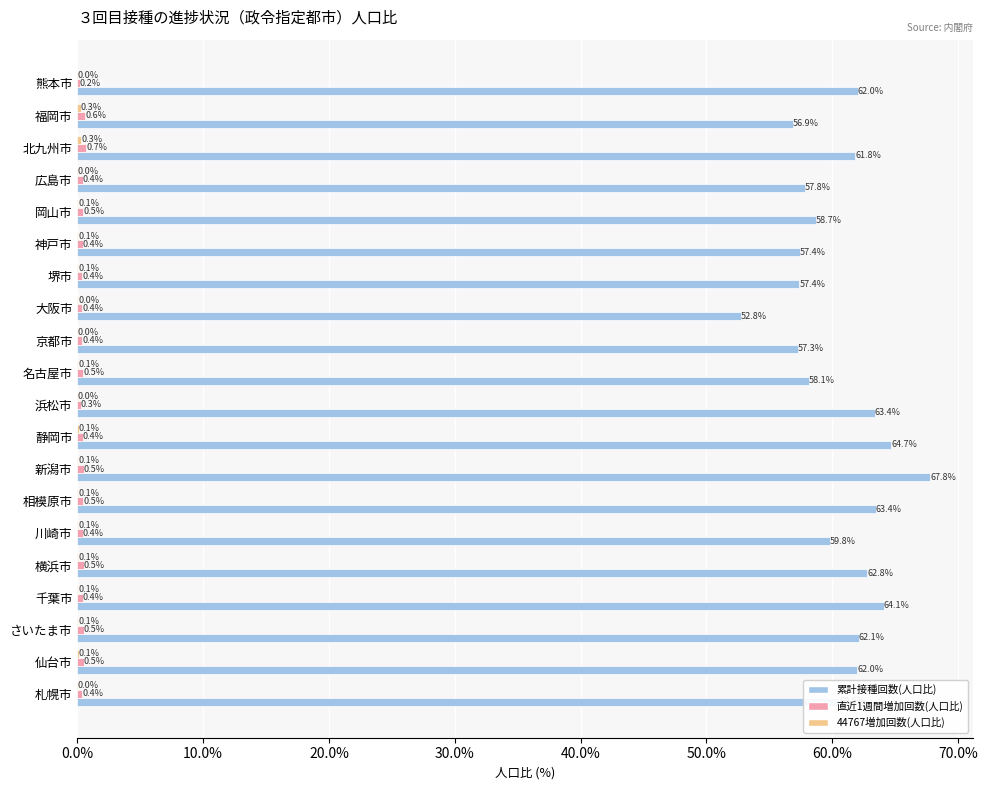

Which series has the largest total across all categories?

累計接種回数(人口比)